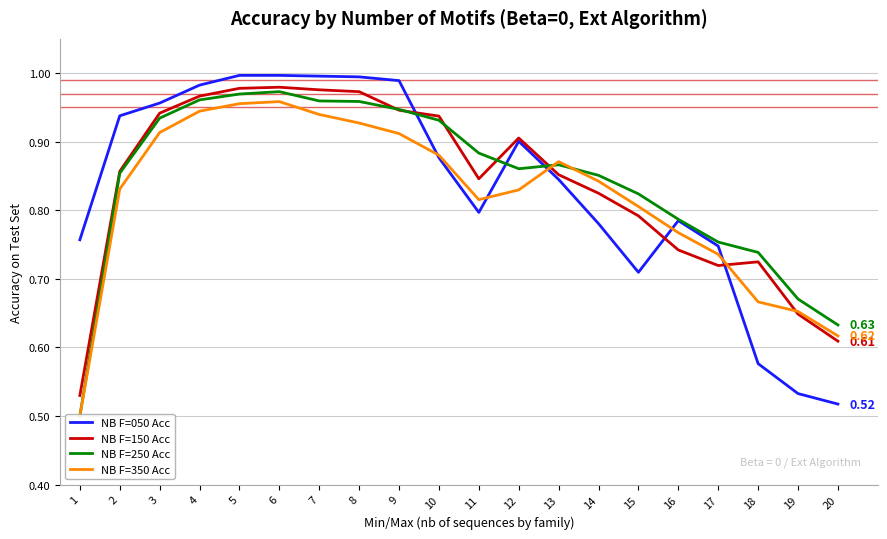

What is the difference between the maximum and second lowest values in the NB F=250 Acc series?

0.3